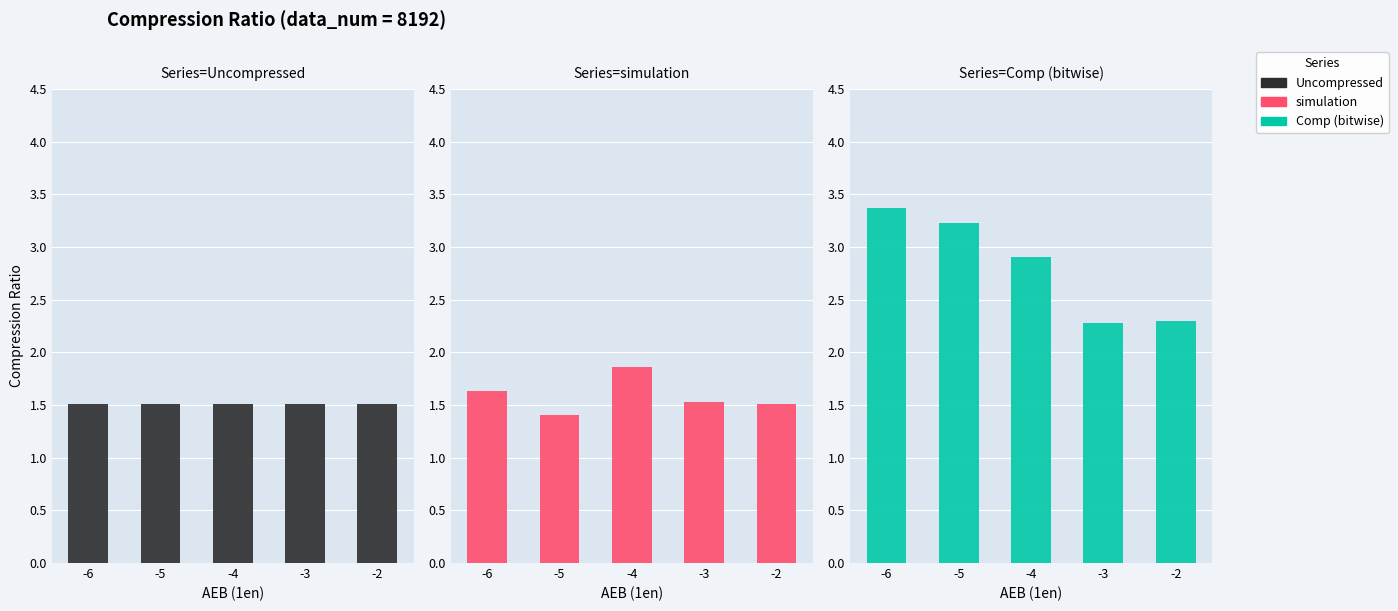

What is the value of the Comp (bitwise) bar at the 5th from the left?

2.3